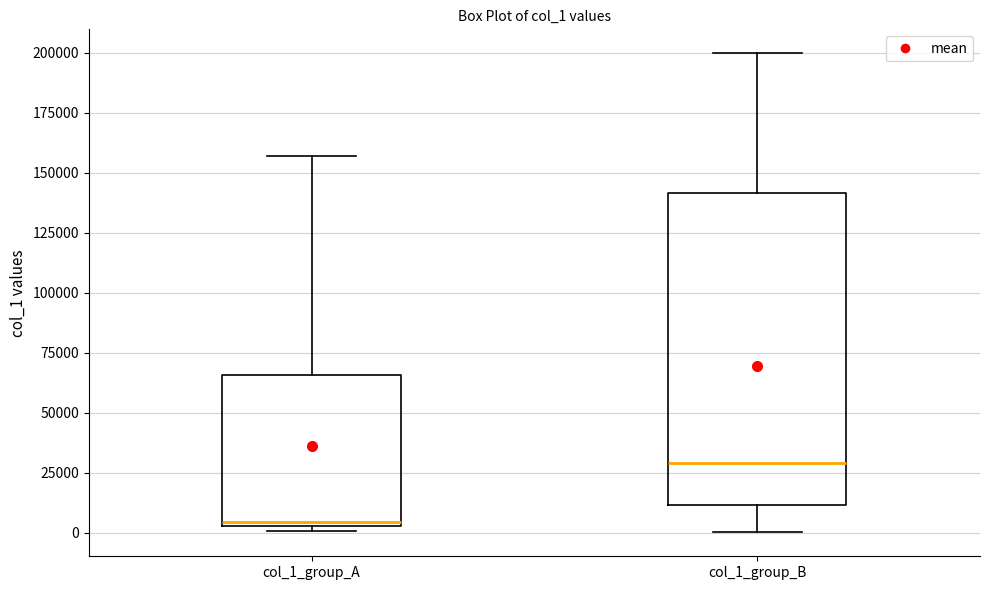

Which box is the tallest, from its lower edge to its upper edge?

col_1_group_B